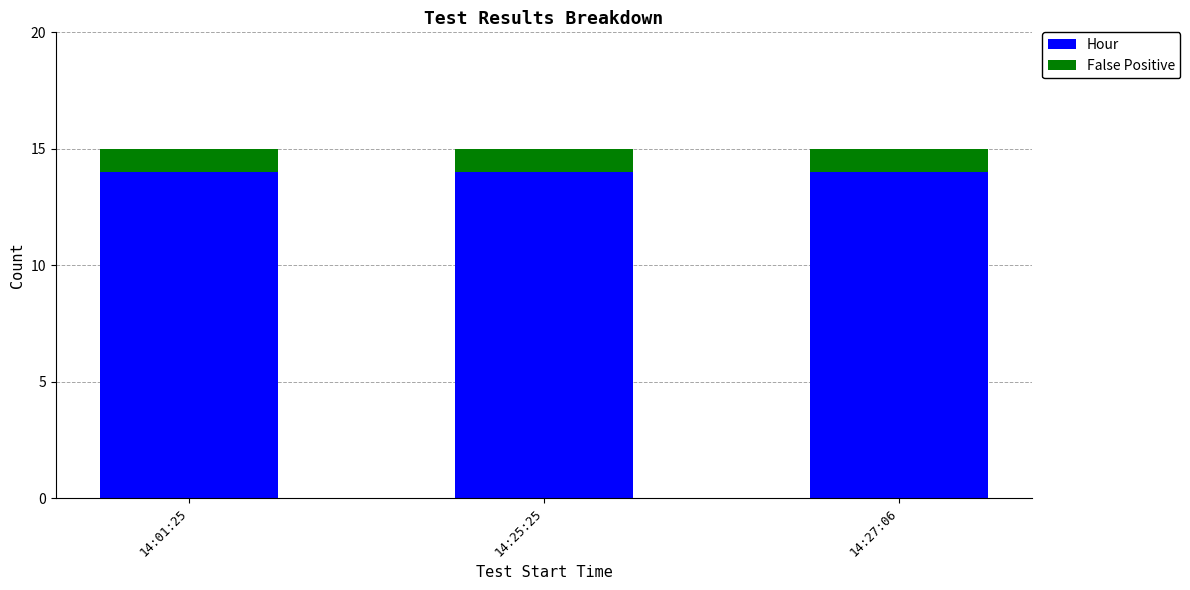

The value of Hour at 14:25:25 is 14. True or false?

True